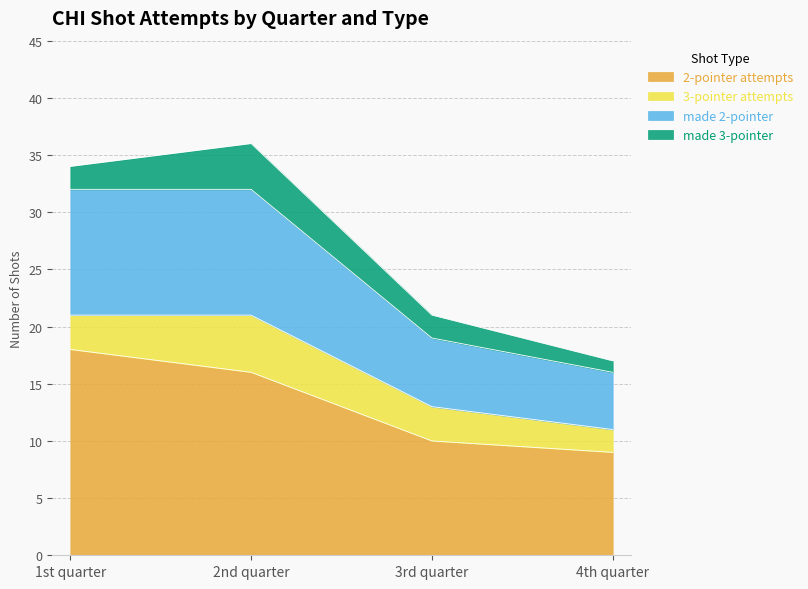

Which category has the highest value in the 2-pointer attempts series?

1st quarter